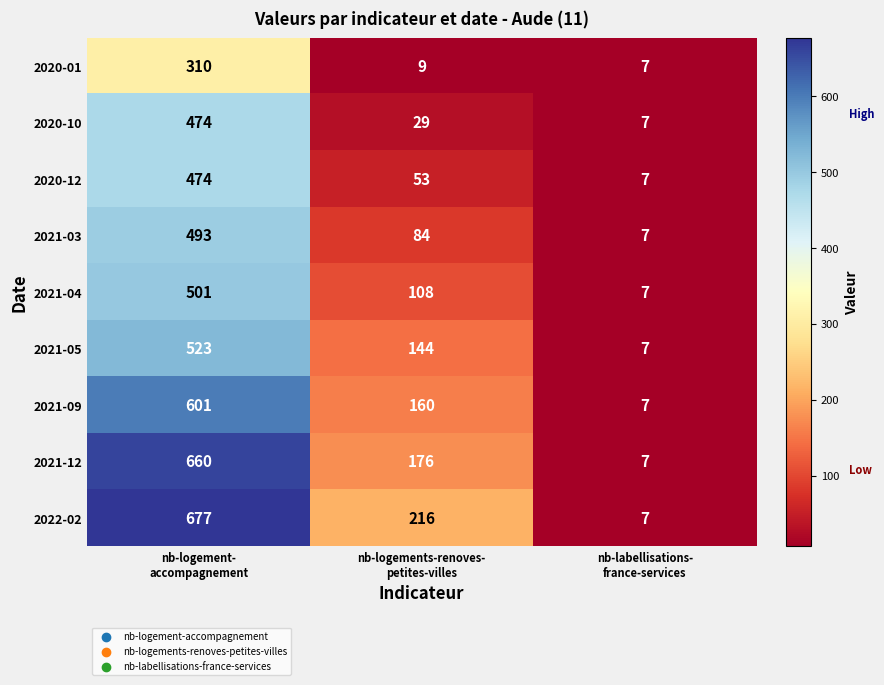

What is the lowest value of the 2022-02 series?

7